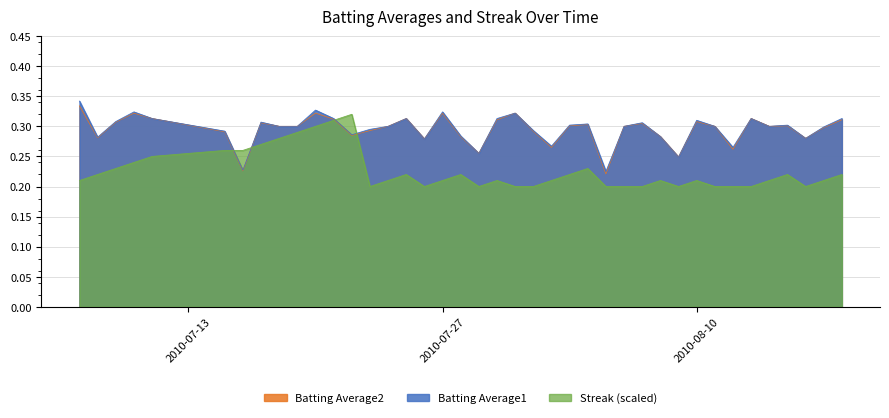

What are all the series names shown in the legend?

Batting Average2, Batting Average1, Streak (scaled)